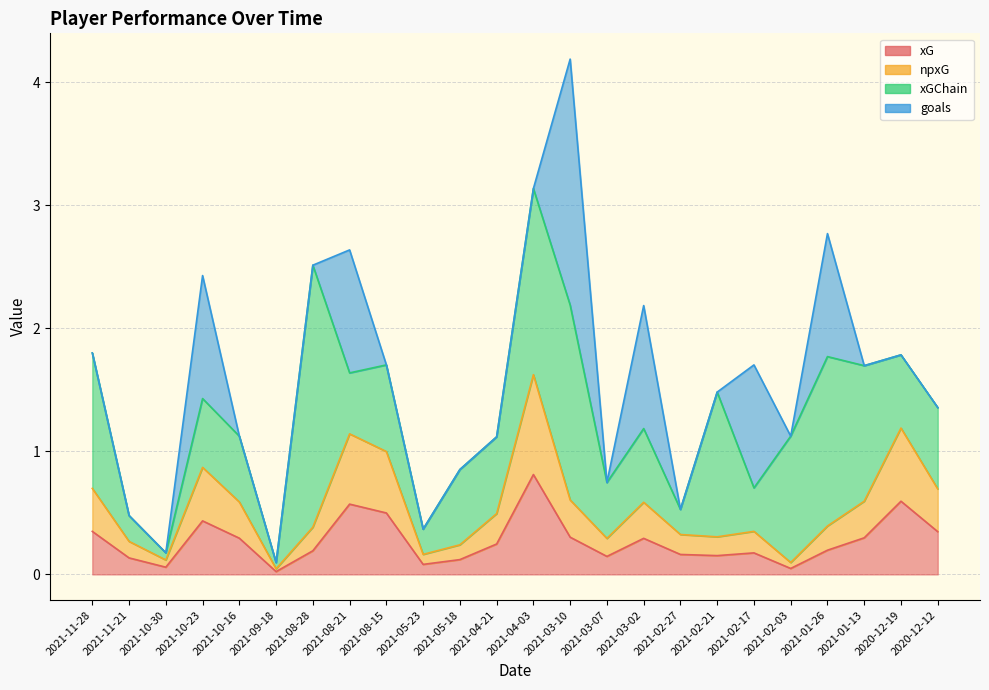

The npxG series shows 0.2 at 2021-10-16. True or false?

False